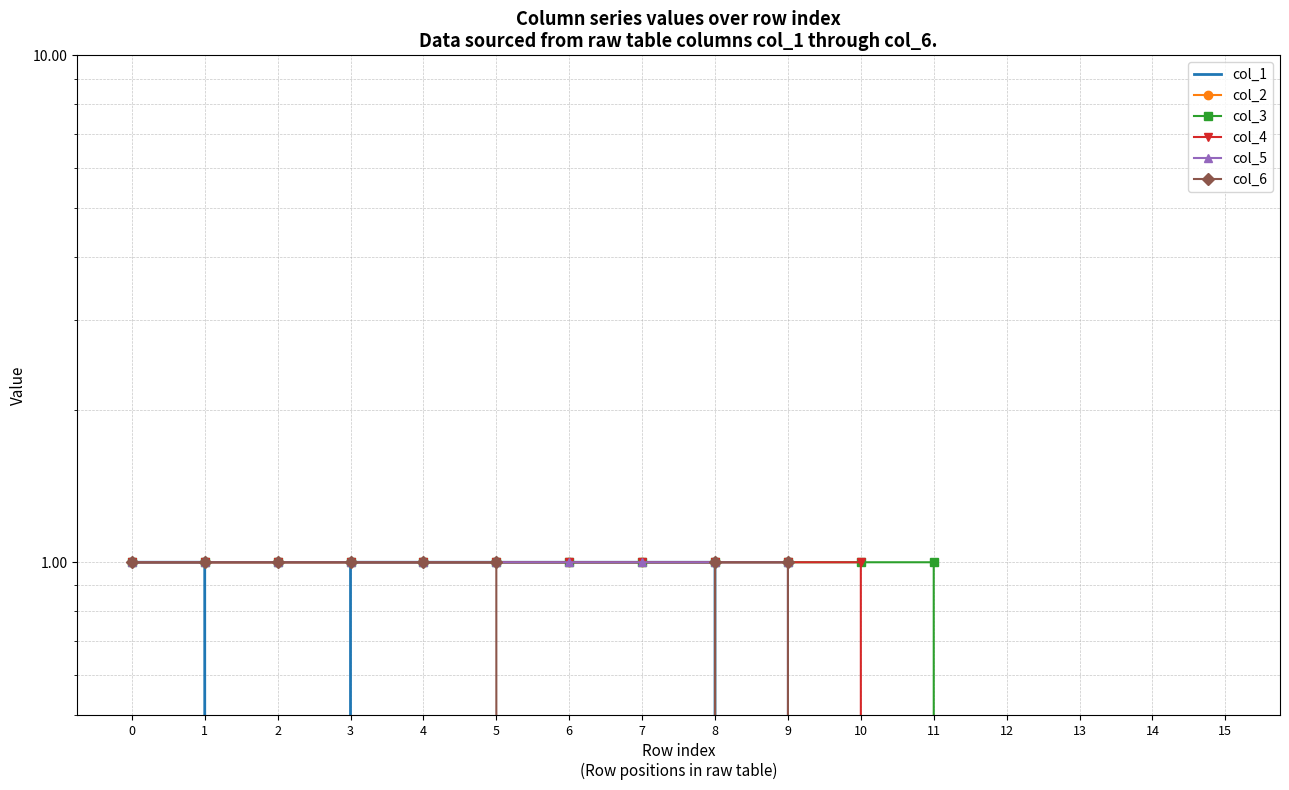

Is it true that col_3 equals 0 at 12?

True